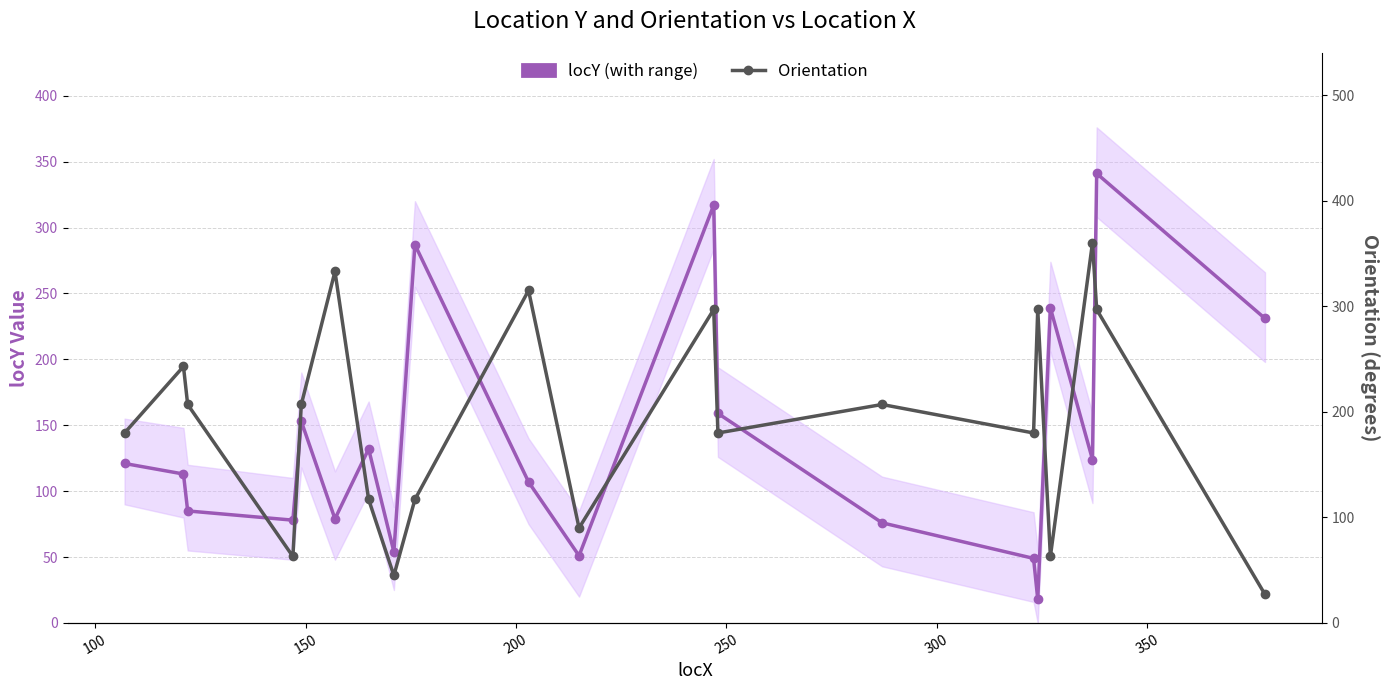

True or false: Orientation has a value of 519 at 15.

False